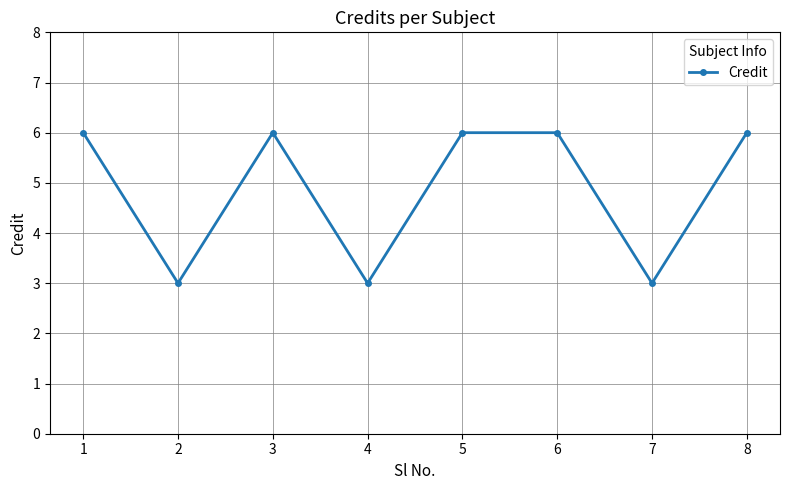

Read the value at 5.

6